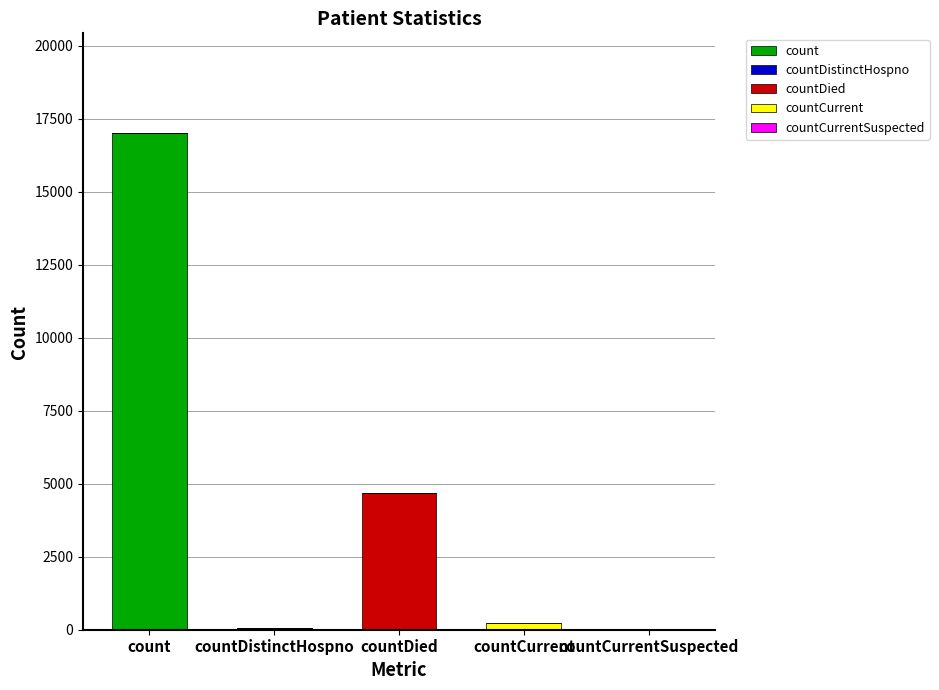

At which category is the sum across all series the highest?

count